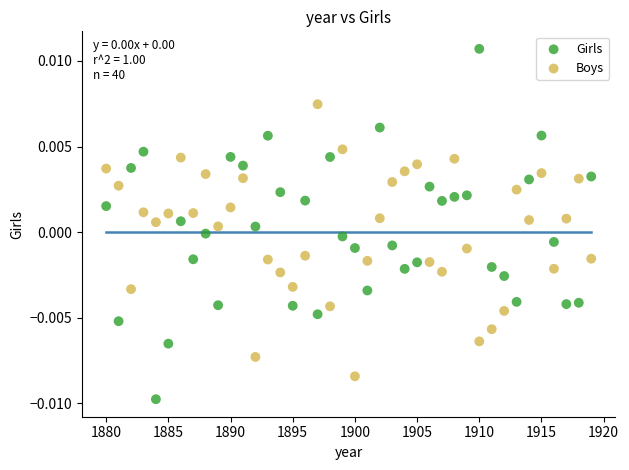

What are all the series names shown in the legend?

Girls, Boys